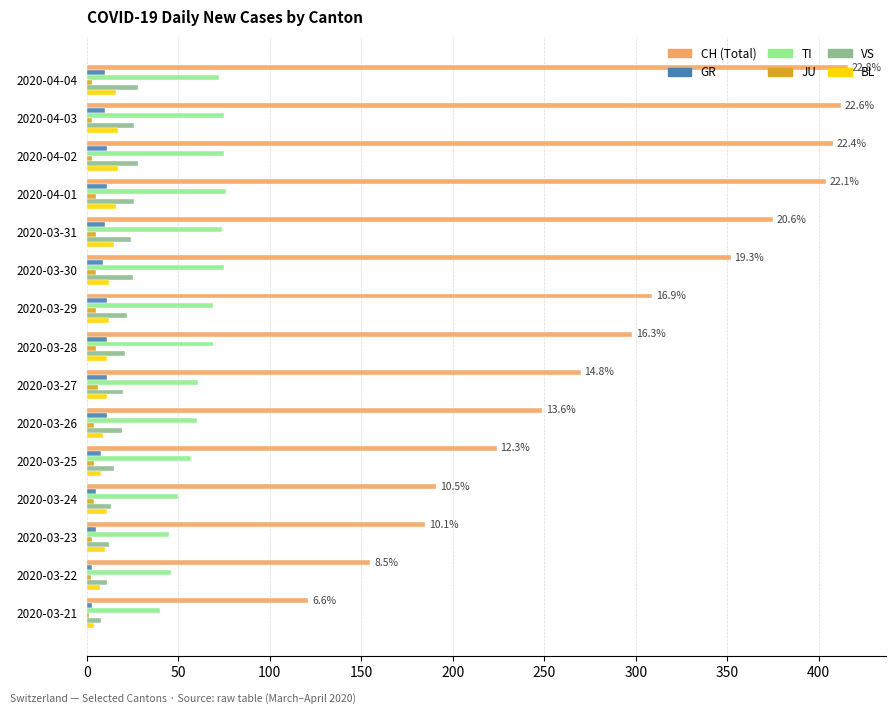

What is the greatest value displayed?

416